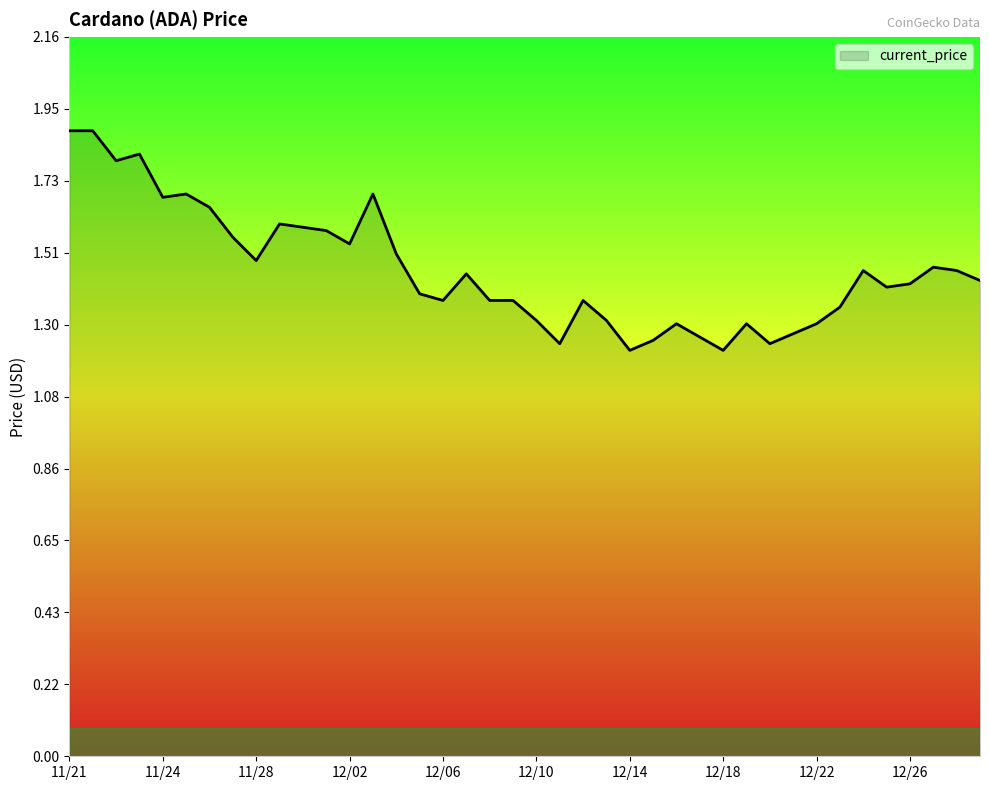

What is the difference between the maximum and minimum values?

0.7